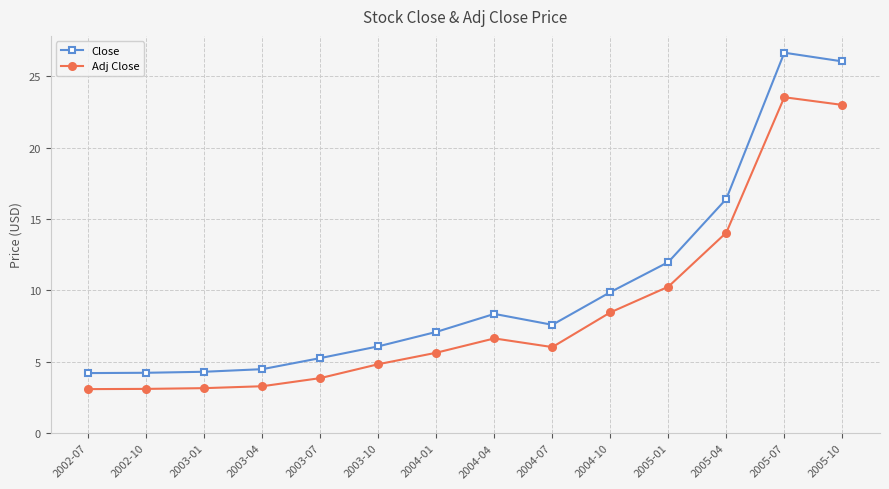

Where is Close nearest to the value 15?

2005-04